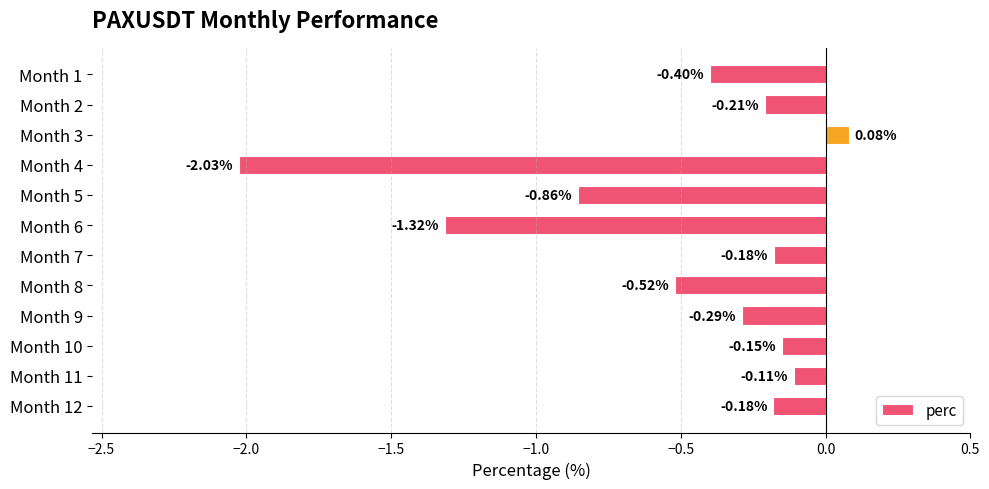

What is the sum of all values?

-6.2